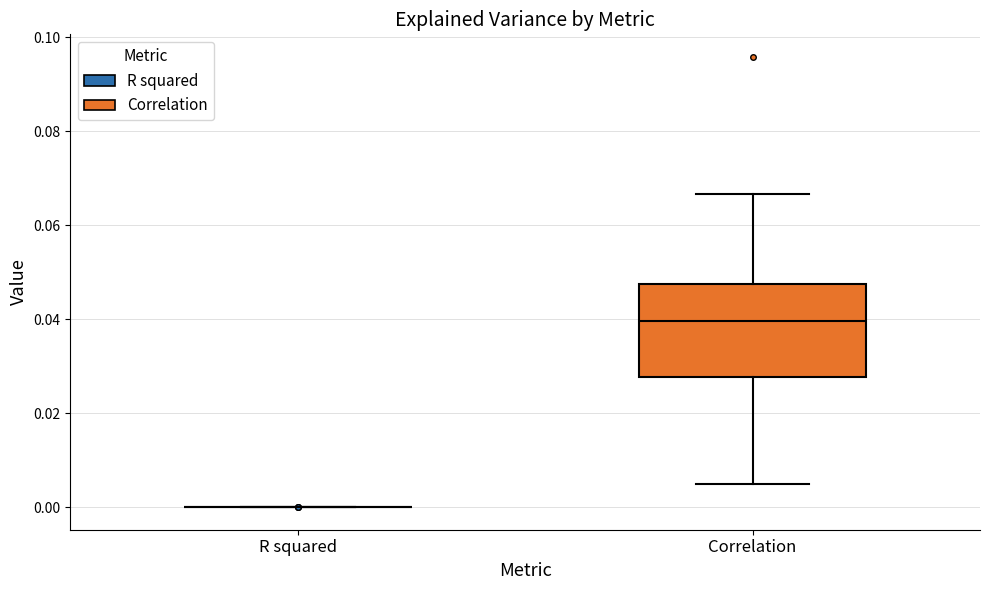

Reading left to right, transcribe this box plot: for each box, give where its median line is, the range the box spans, and where its two whiskers end, as read against the y-axis. The values are not printed on the chart, so give them approximately, as read against the axis.

R squared: box collapsed to a line at 0.000, whiskers 0.000 to 0.000
Correlation: median 0.040, box 0.028 to 0.048, whiskers 0.006 to 0.066